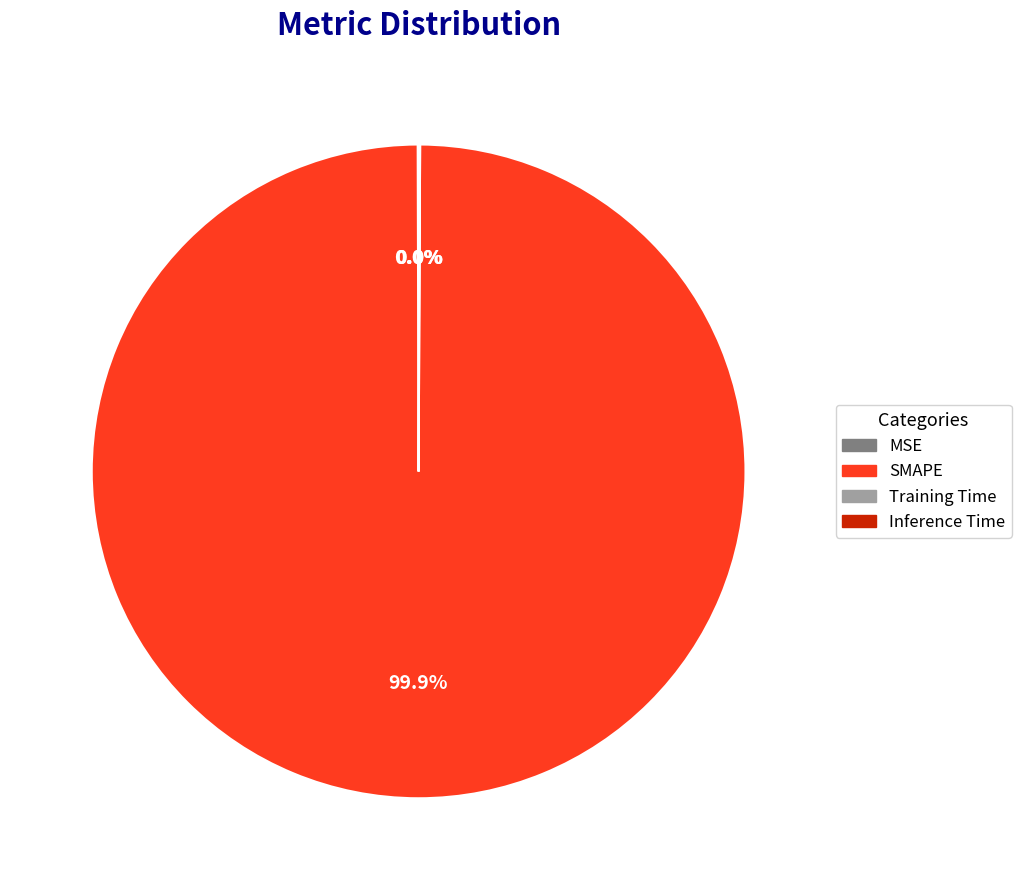

What is the largest slice in the pie chart?

SMAPE